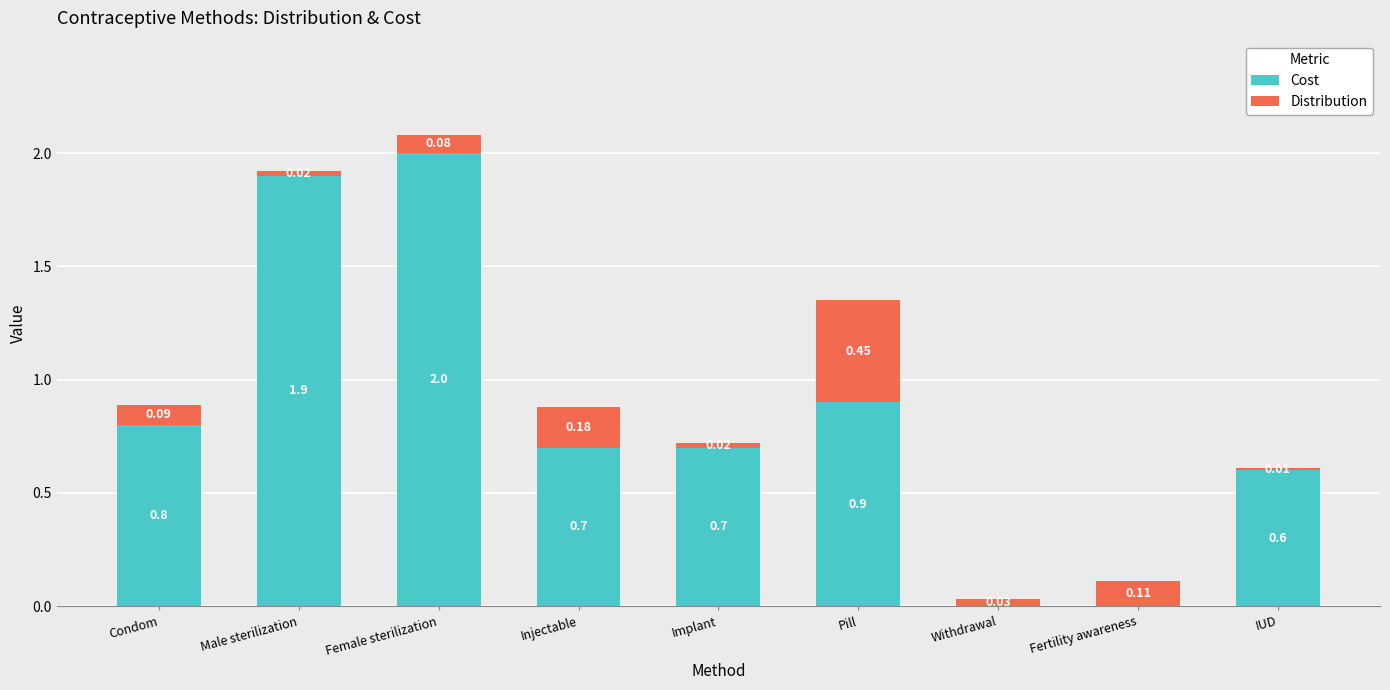

What is the sum of the Cost values at IUD and Male sterilization?

2.5